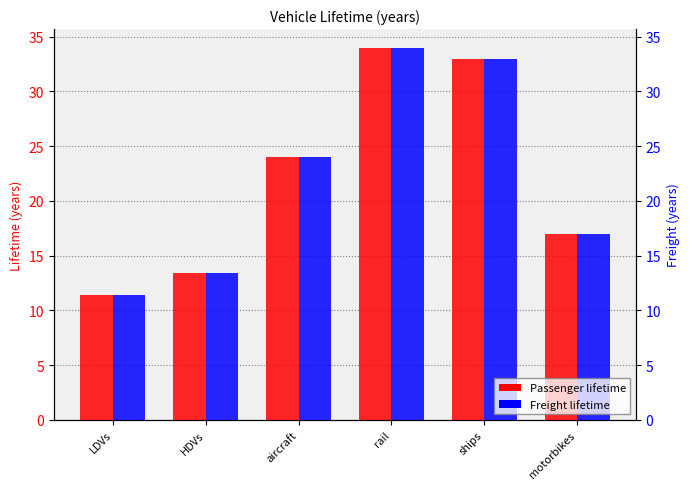

The Passenger series shows 11.4 at LDVs. True or false?

True